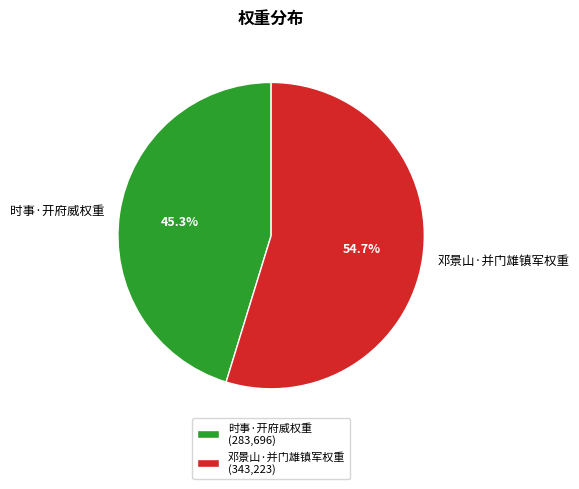

What is the ratio of the value at 时事·开府威权重 to the value at 邓景山·并门雄镇军权重?

0.8